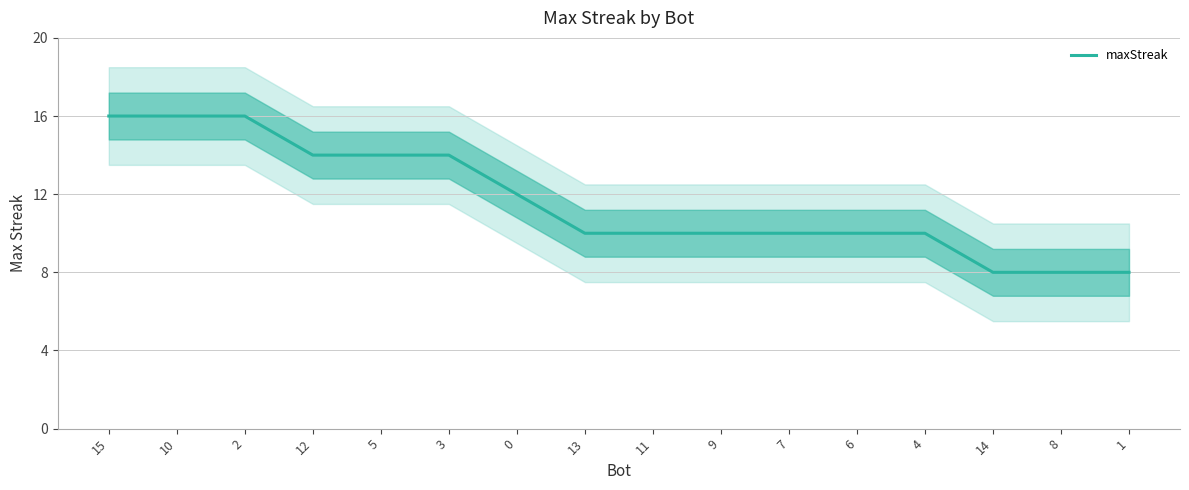

What is the maximum value shown in the chart?

16